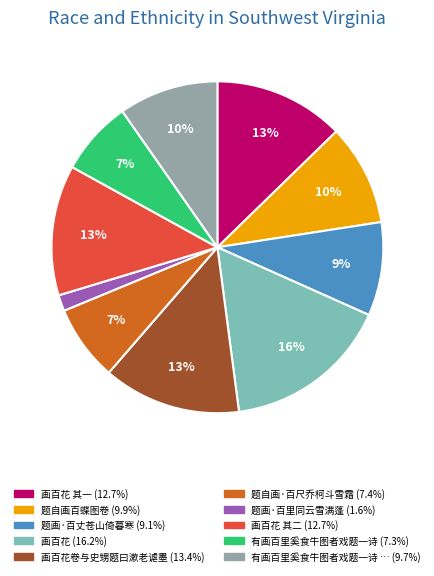

How many slices are in this pie chart?

10